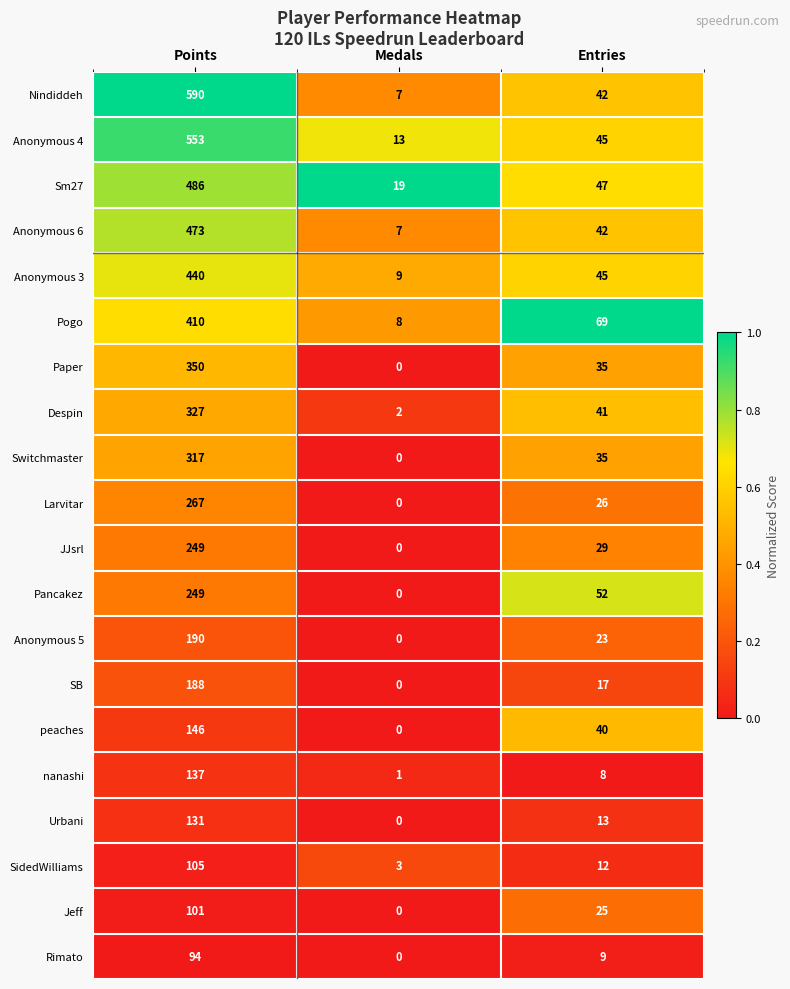

Which label corresponds to the smallest value in the chart?

Medals